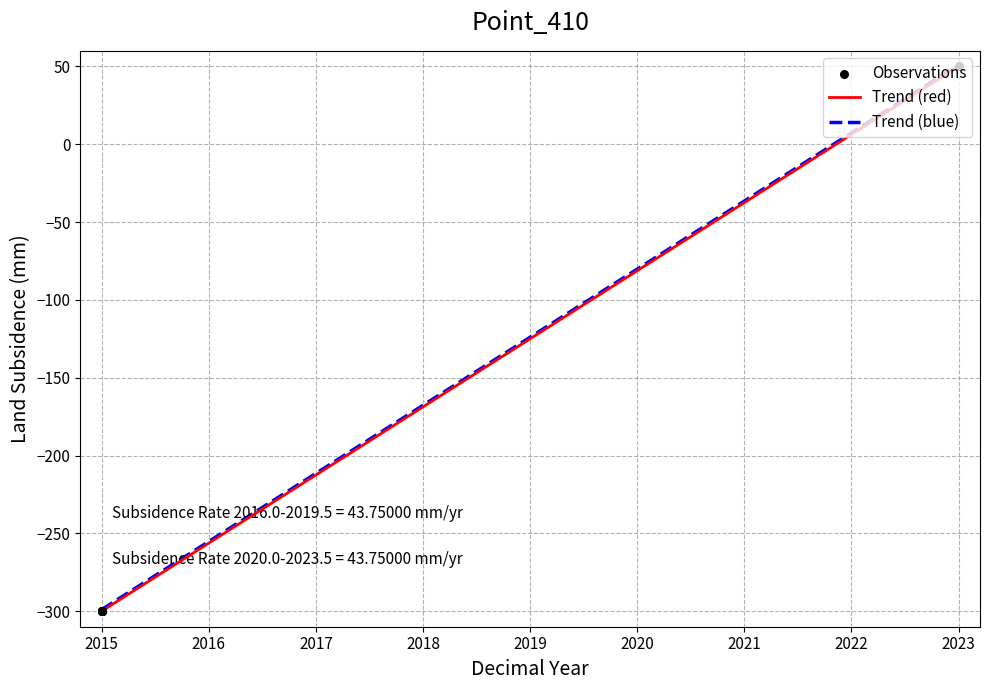

What is the greatest value displayed?

51.0